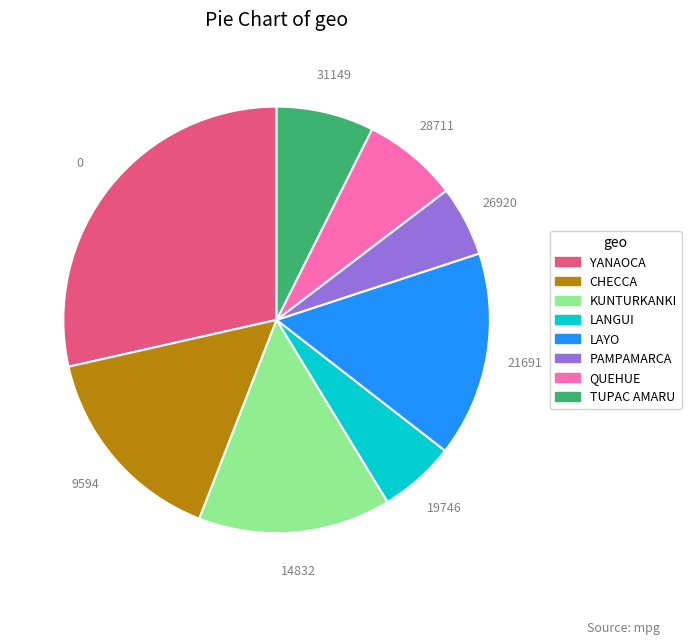

How many slices are in this pie chart?

8